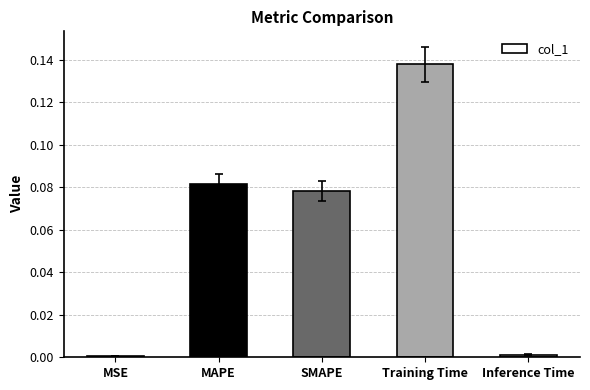

The value at MSE is 0.0. True or false?

True